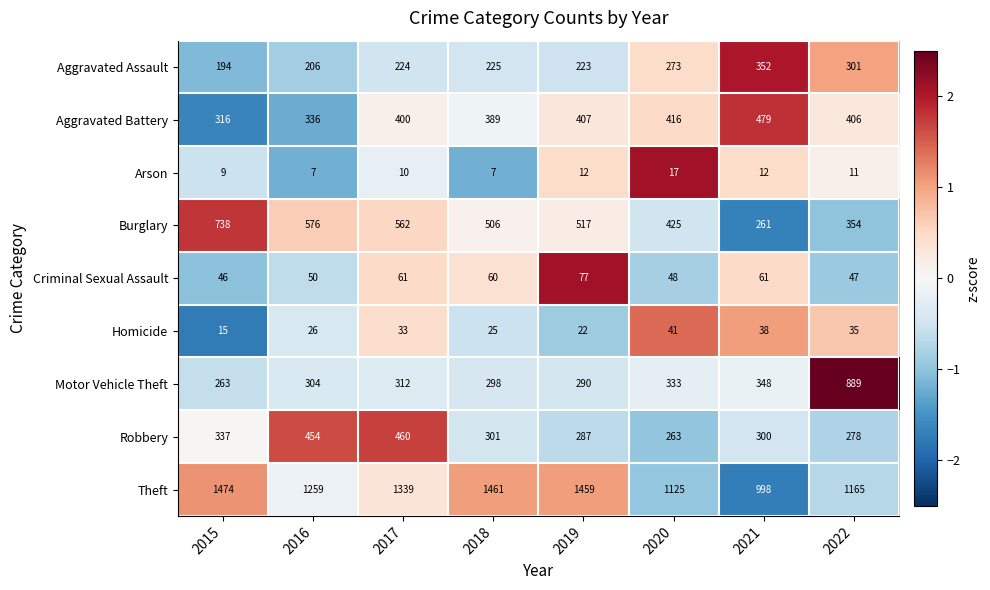

Where is Burglary nearest to the value 499?

2018